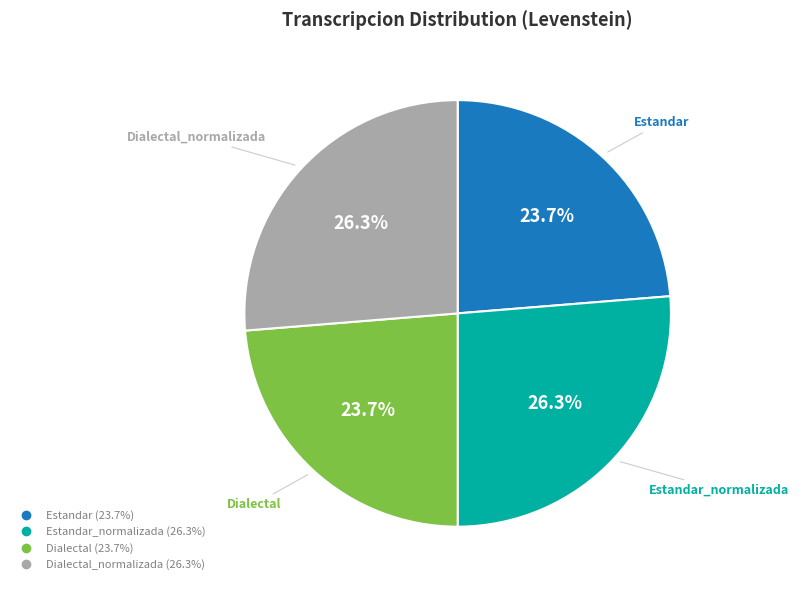

Is there a majority slice in this chart?

No